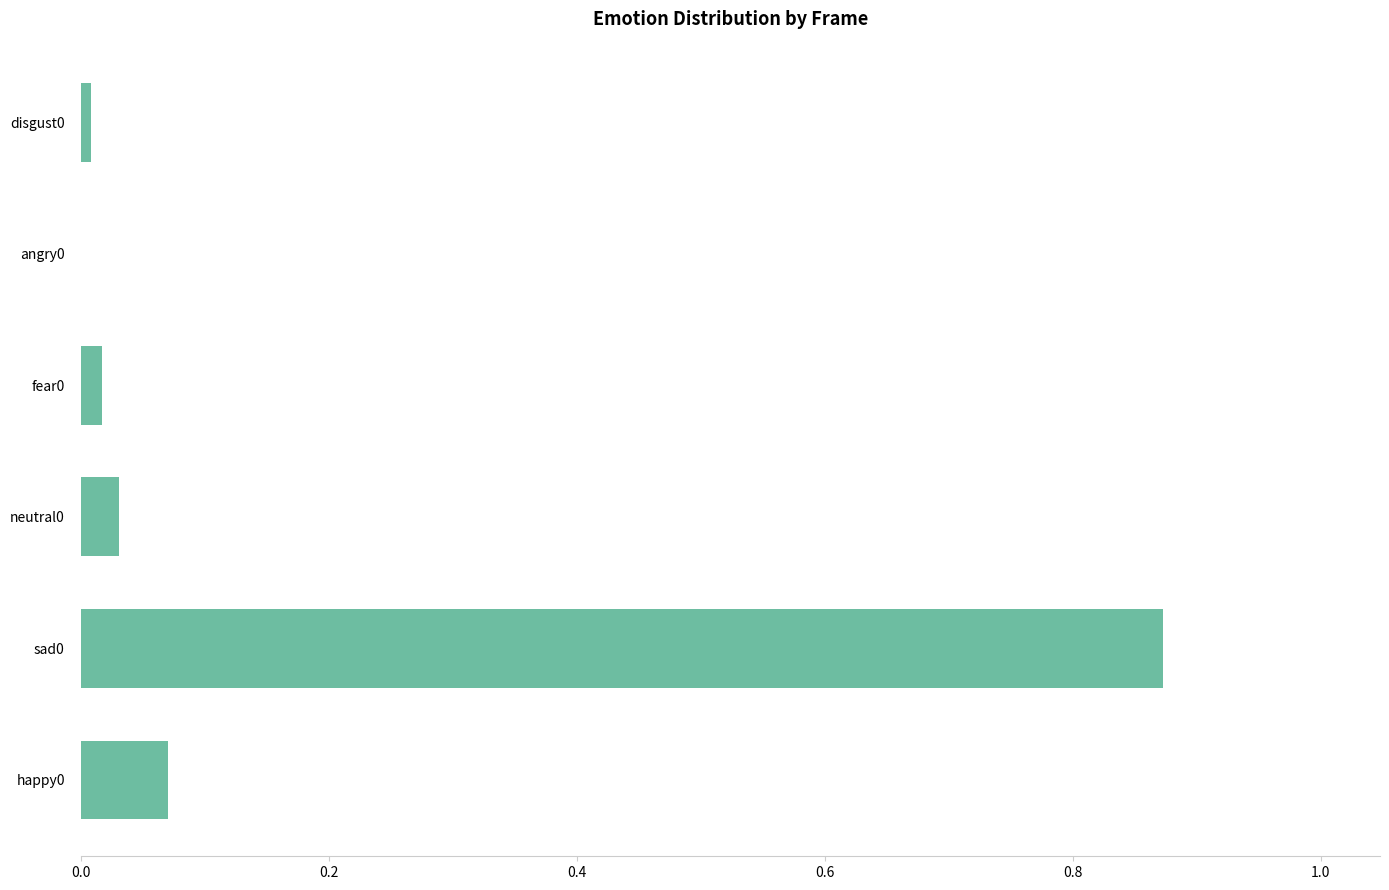

Is it true that the value at neutral0 is 0.0?

True